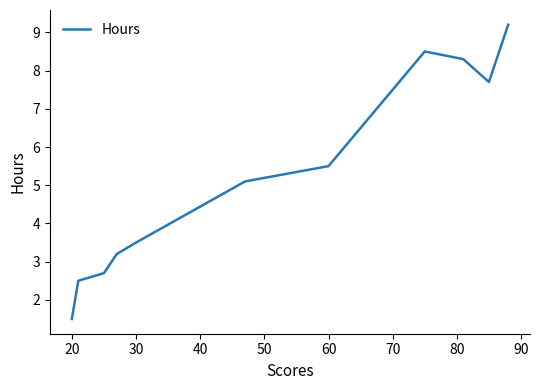

What is the maximum value shown in the chart?

9.2